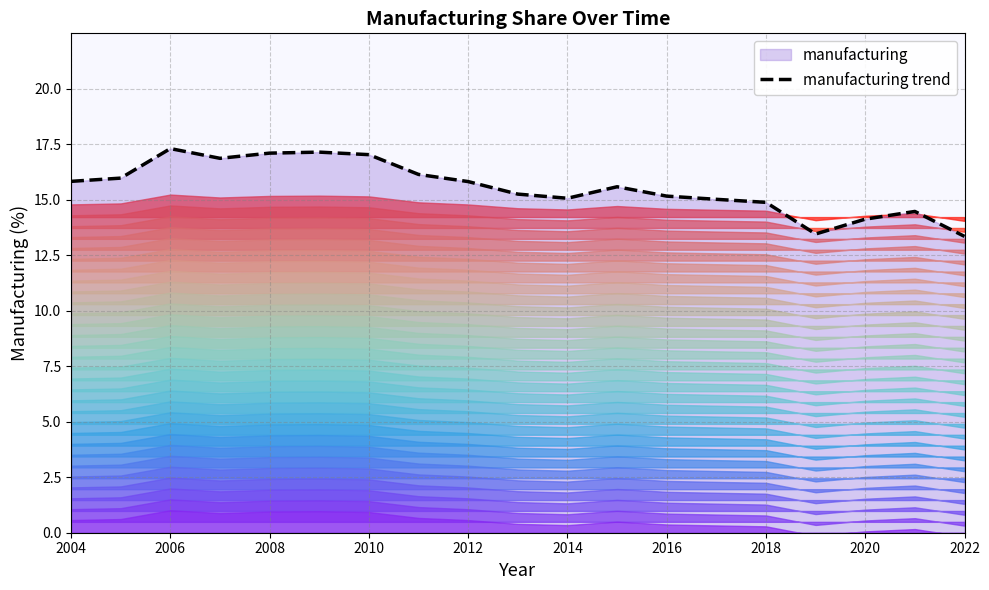

Does the chart have visible grid lines?

Yes